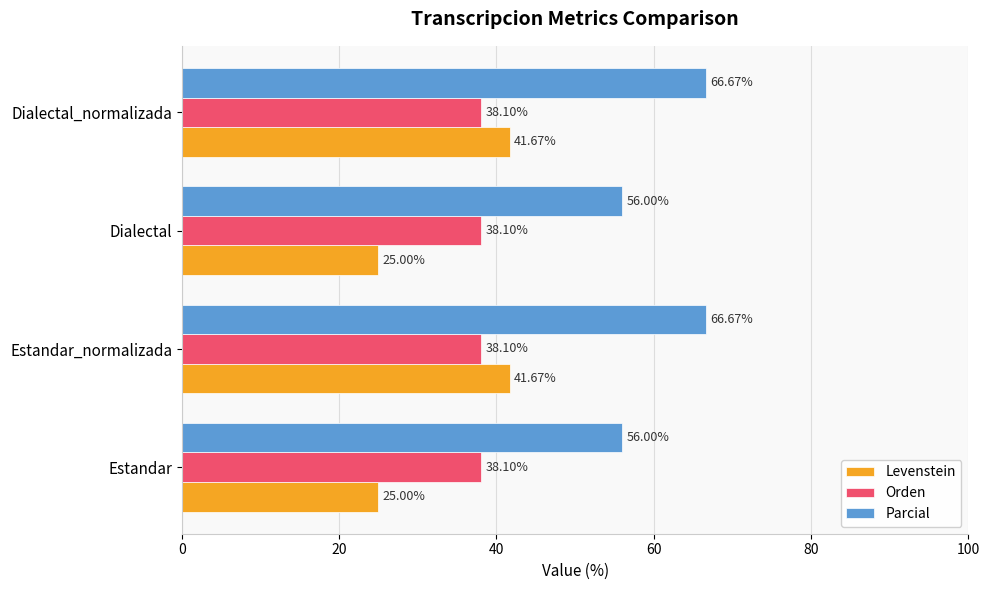

What is the difference between the highest and lowest values at Dialectal?

31.0